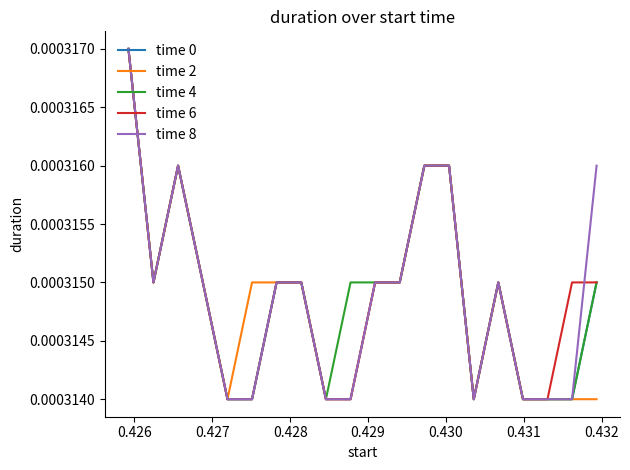

How many lines are shown in the chart?

5